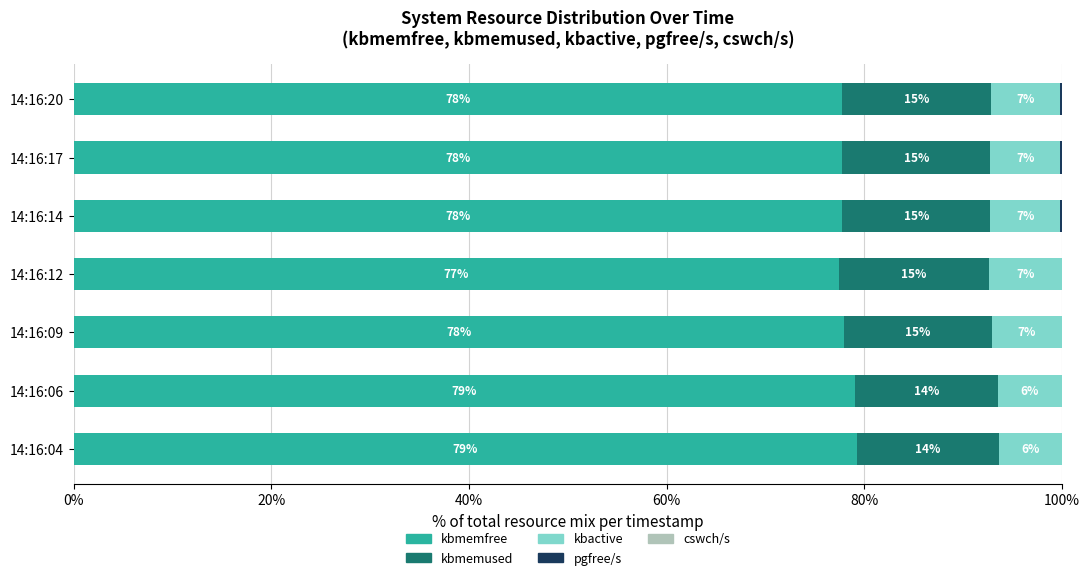

The value of kbmemfree at 14:16:14 is 29.5. True or false?

False